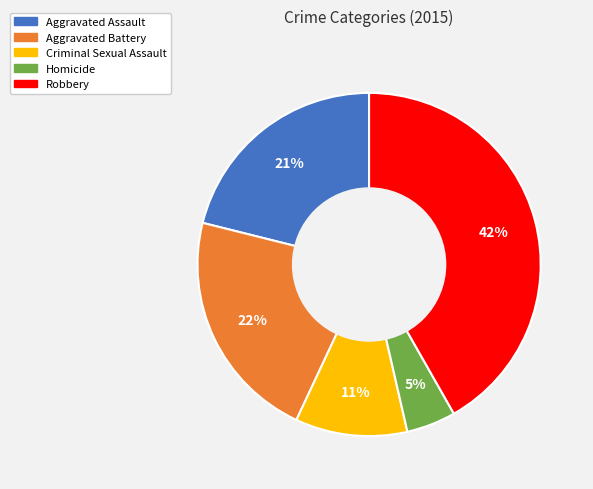

Which category has the biggest portion of the pie?

Robbery